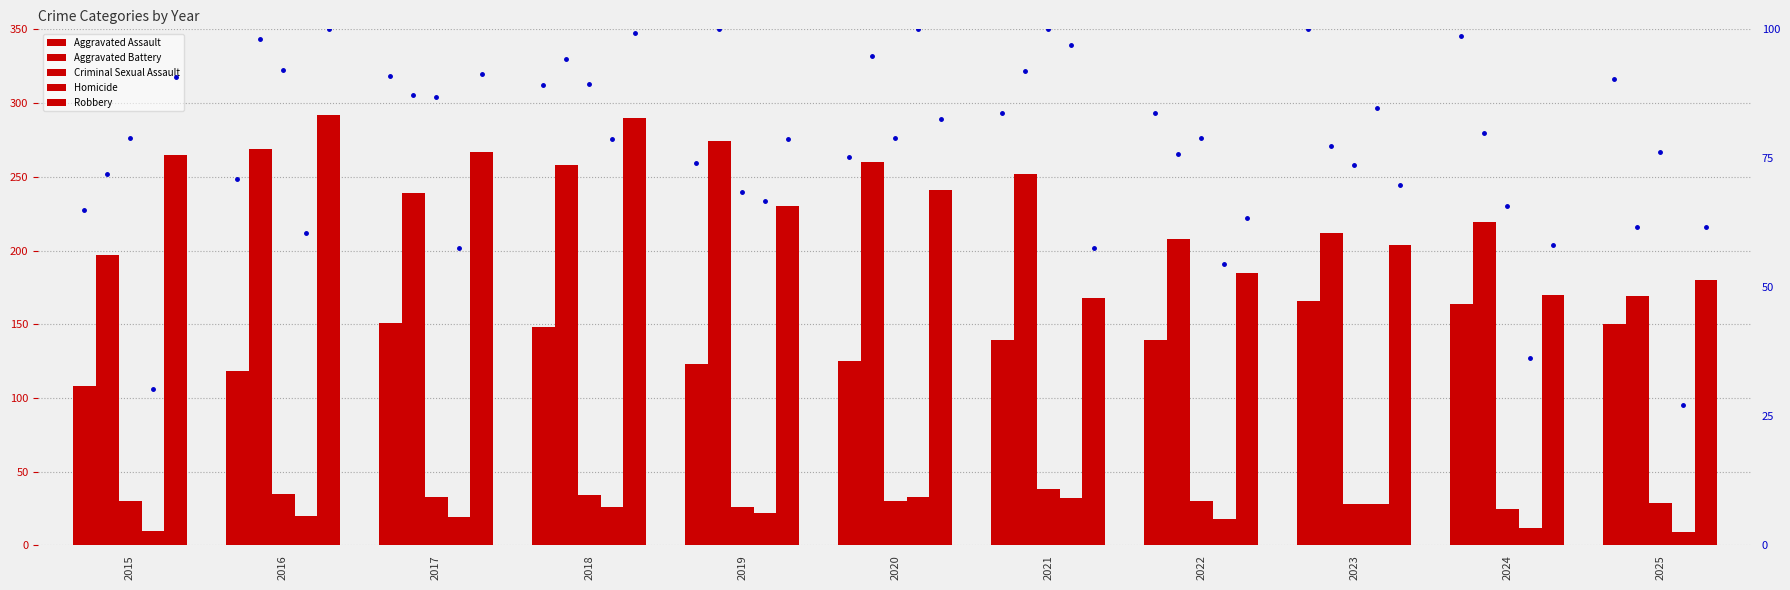

What value does the Aggravated Battery series have at 2021, to the nearest 50?

250